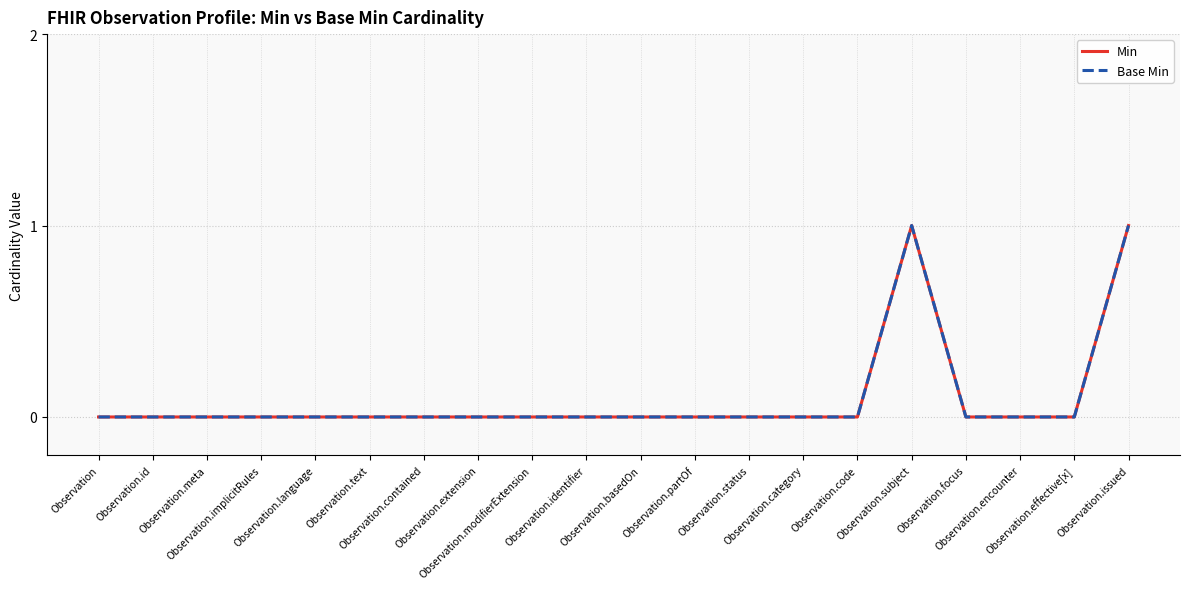

At how many categories does at least one series exceed 0?

2